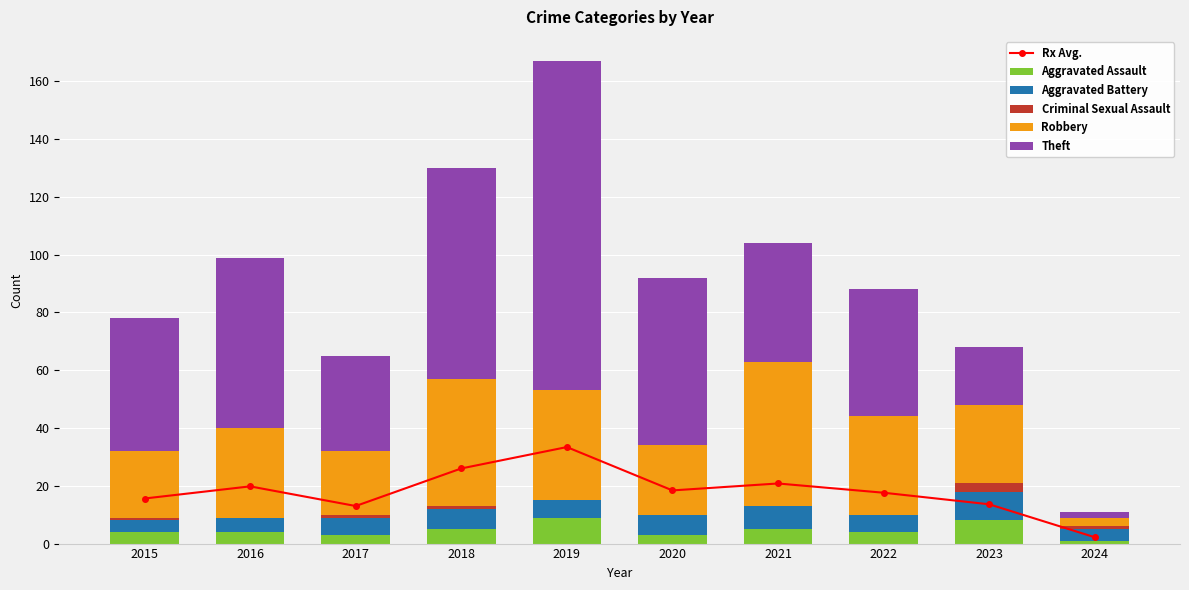

The value of Robbery at 2015 is 29.9. True or false?

False